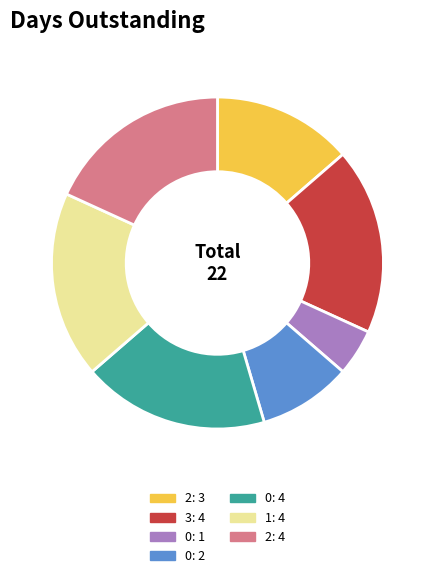

Is it true that 0: 4 is 18% of the pie?

True